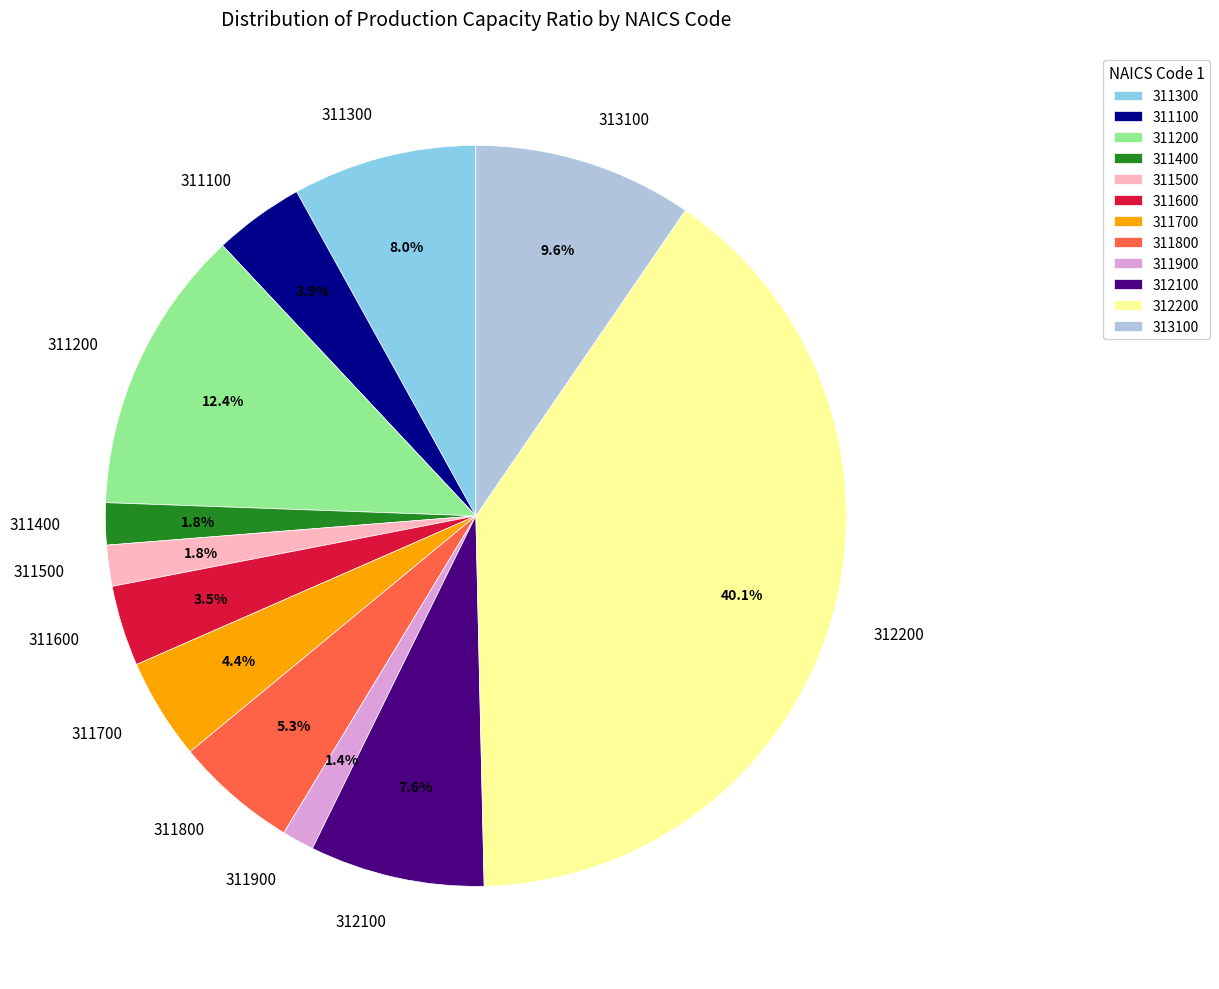

Combined, do 311400 and 313100 account for over 50%?

No